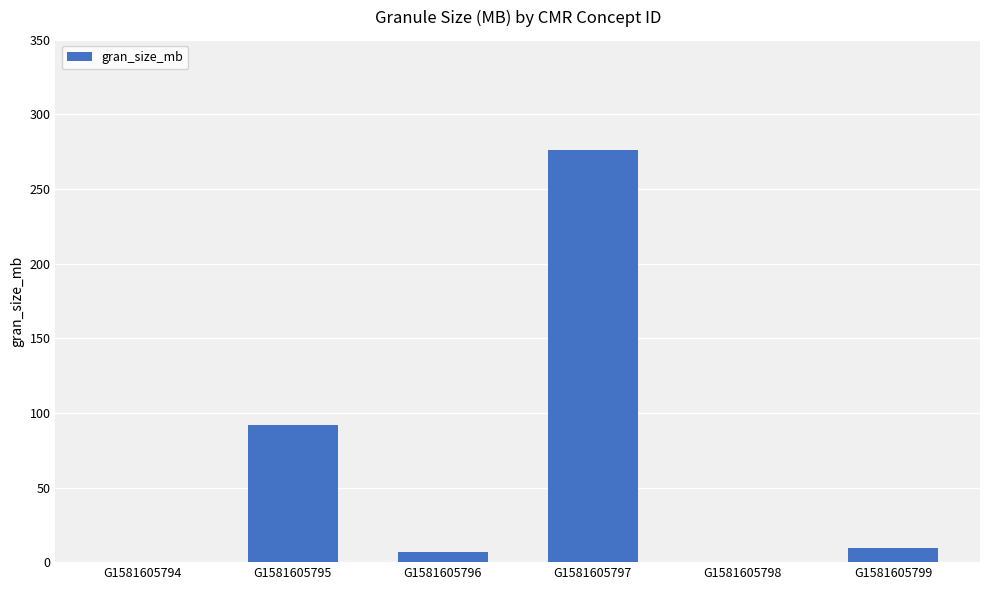

How many values exceed 9?

3